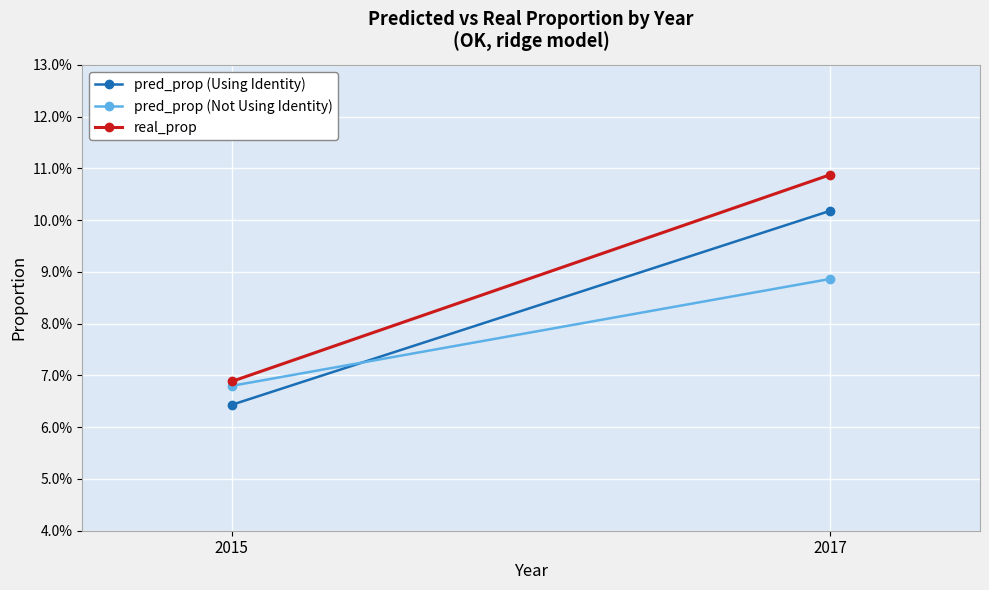

Rank the series at 2017 from lowest to highest value.

pred_prop (Not Using Identity), pred_prop (Using Identity), real_prop